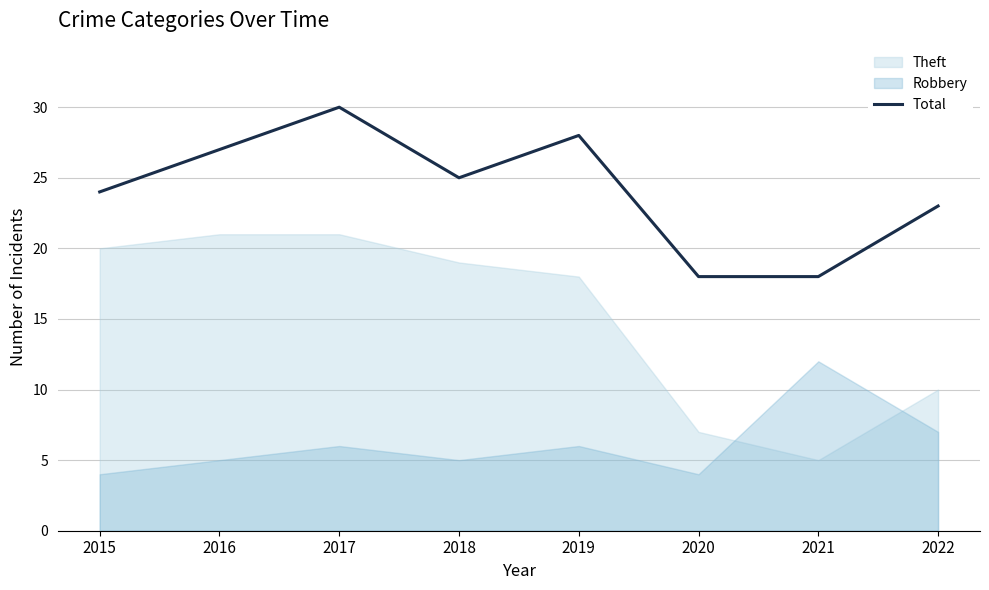

What value does the data have at 2018?

25